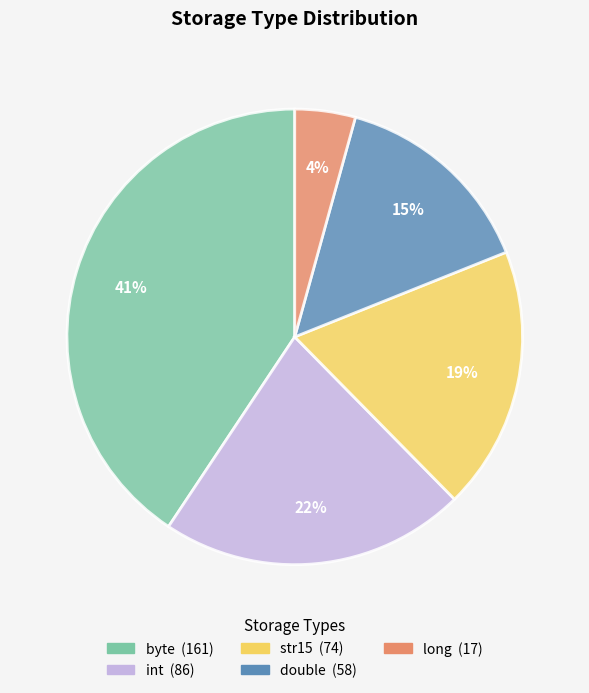

How many slices are in this pie chart?

5